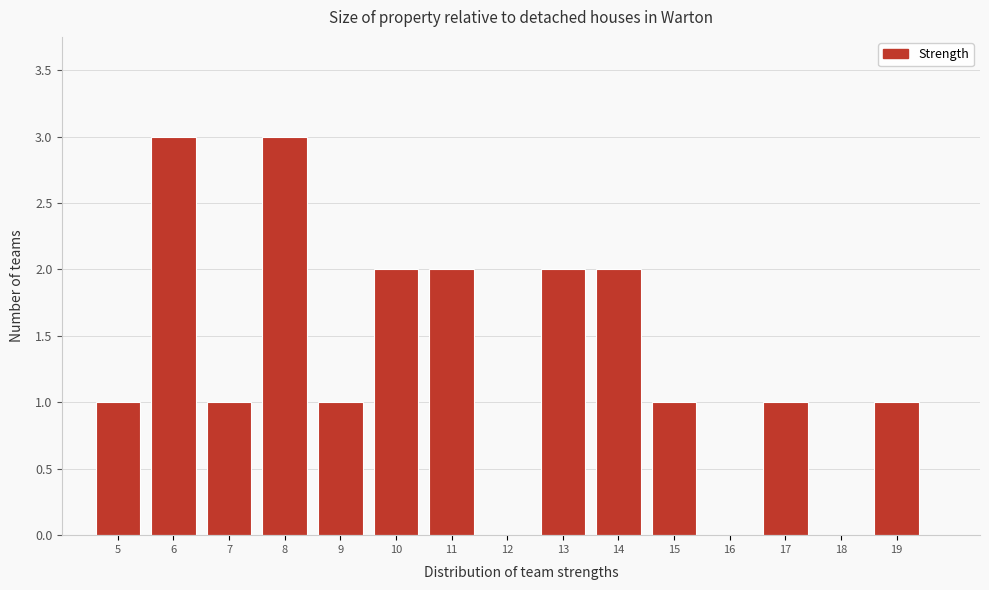

Reading left to right, list every bar in this chart as the range it spans on the x-axis followed by its height. The values are not printed on the chart, so give them approximately, as read against the axis.

4.5 to 5.5: 1
5.5 to 6.5: 3
6.5 to 7.5: 1
7.5 to 8.5: 3
8.5 to 9.5: 1
9.5 to 10.5: 2
10.5 to 11.5: 2
11.5 to 12.5: 0
12.5 to 13.5: 2
13.5 to 14.5: 2
14.5 to 15.5: 1
15.5 to 16.5: 0
16.5 to 17.5: 1
17.5 to 18.5: 0
18.5 to 19.5: 1